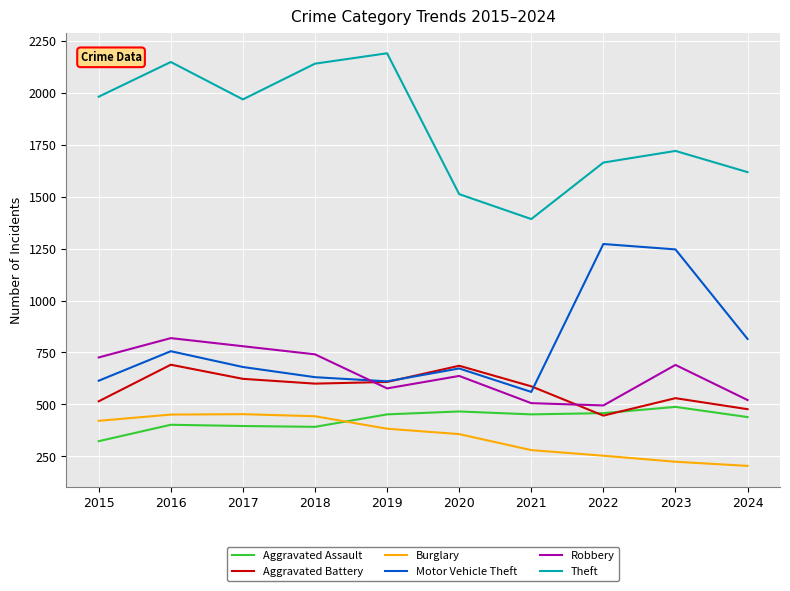

What is the spread (max minus min) of values at 2021?

1112